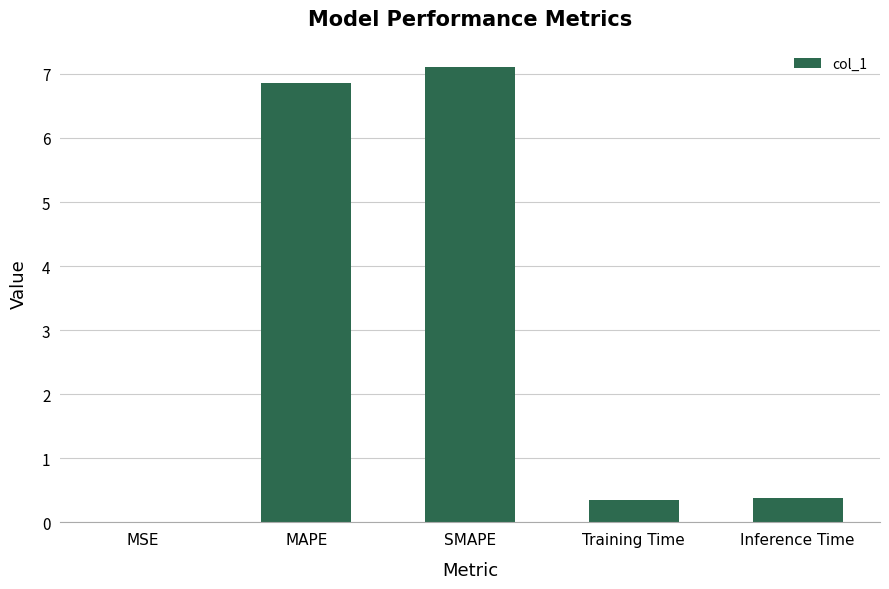

What is the maximum value shown in the chart?

7.1